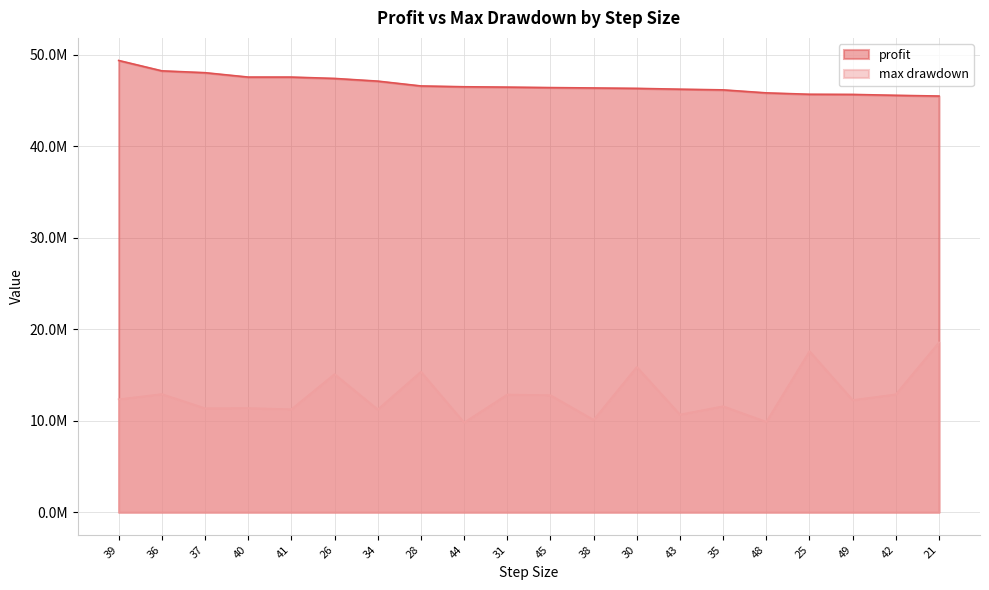

How many values in the profit series are below 46481375?

10